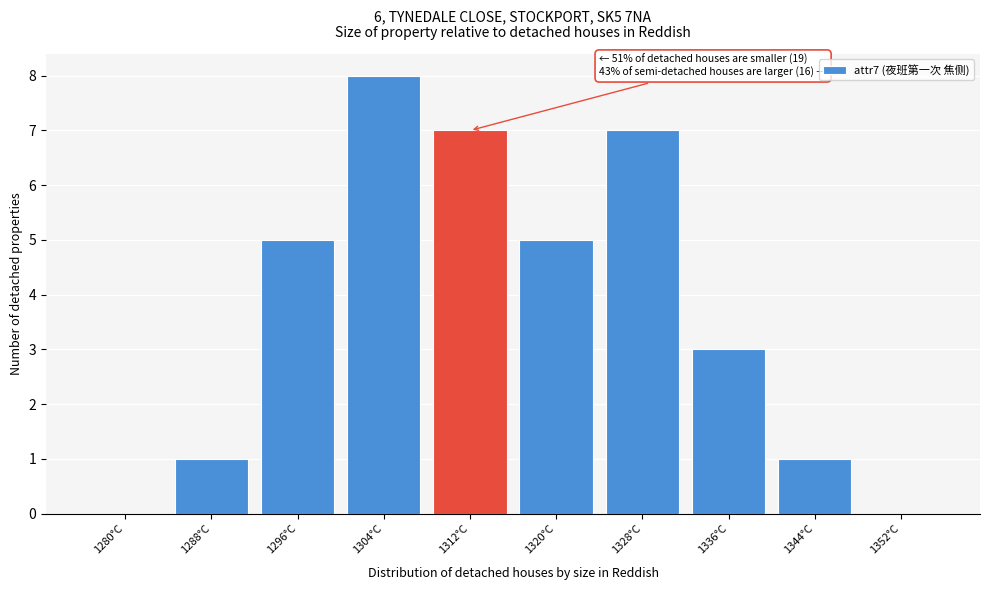

Reading left to right, extract all data points from this chart.

1280°C=0	1288°C=1	1296°C=5	1304°C=8	1312°C=7	1320°C=5	1328°C=7	1336°C=3	1344°C=1	1352°C=0